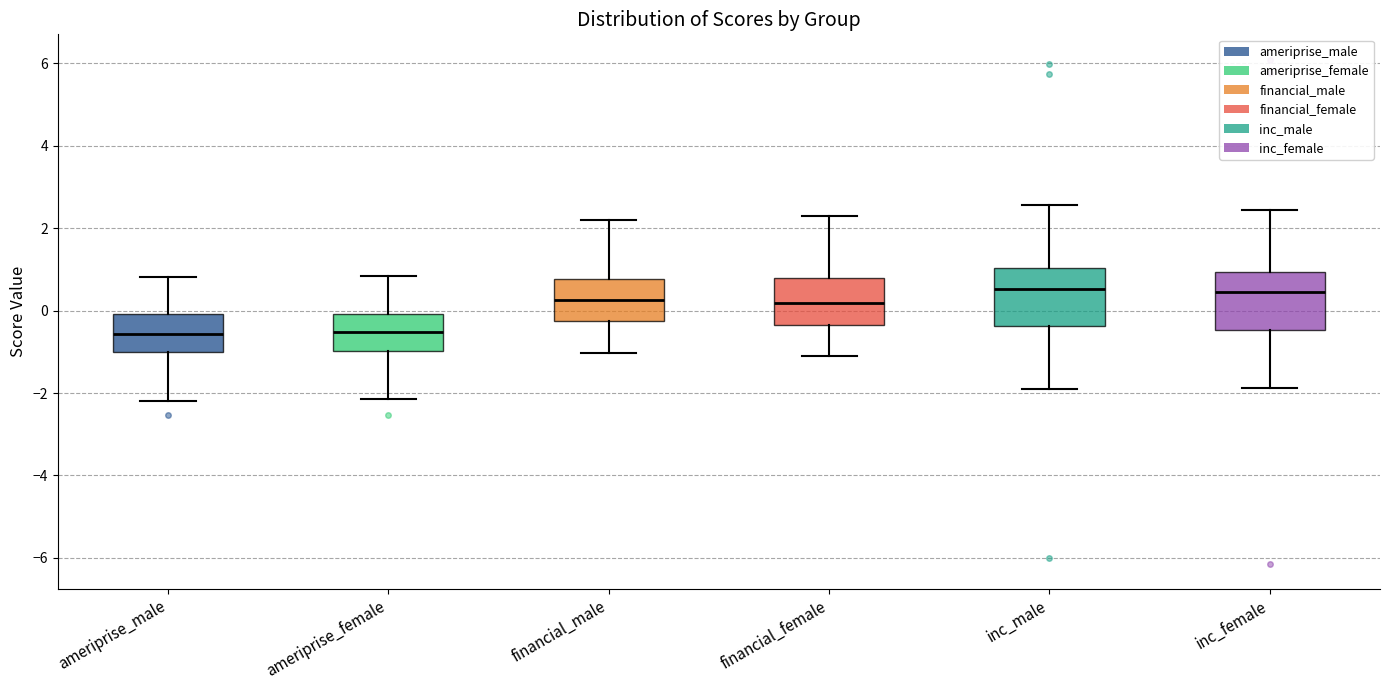

Where does the upper whisker of the box for inc_female end on the y-axis? The values are not printed on the chart, so give them approximately, as read against the axis.

2.4